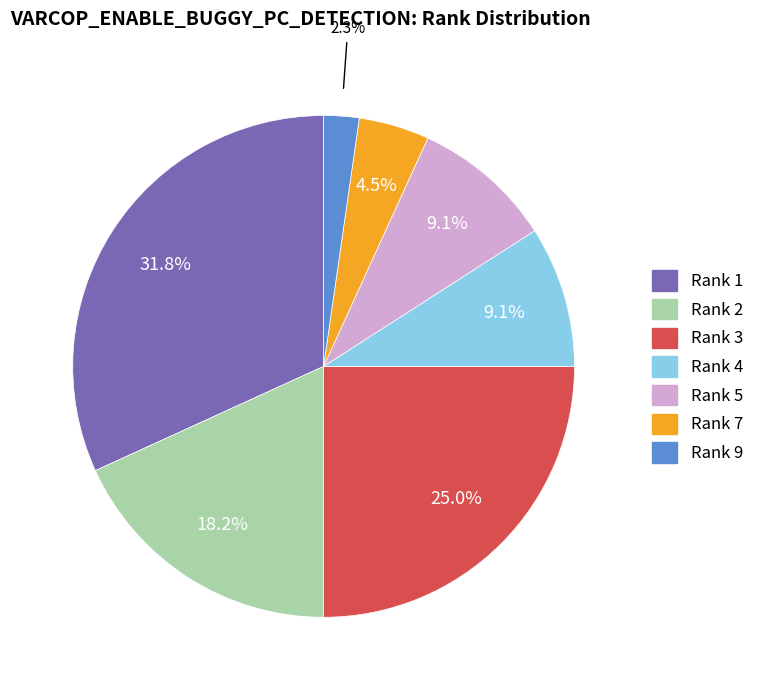

To the nearest percent, what is the average slice percentage?

14%